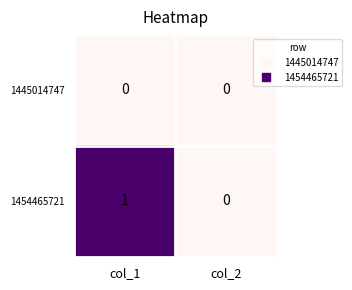

Between col_1 and col_2, which series saw the biggest shift?

1454465721